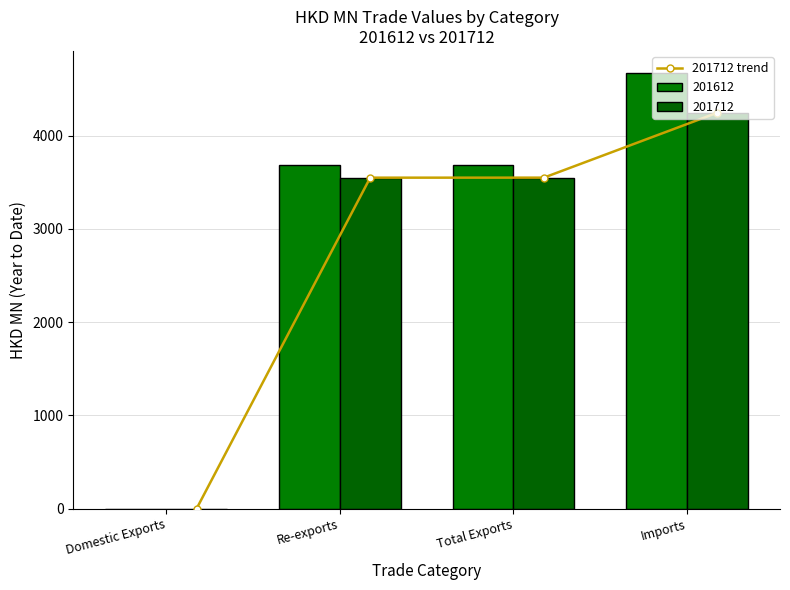

Reading right to left, extract all data points from this chart.

4246.2	3549.4	3549.1	0.3